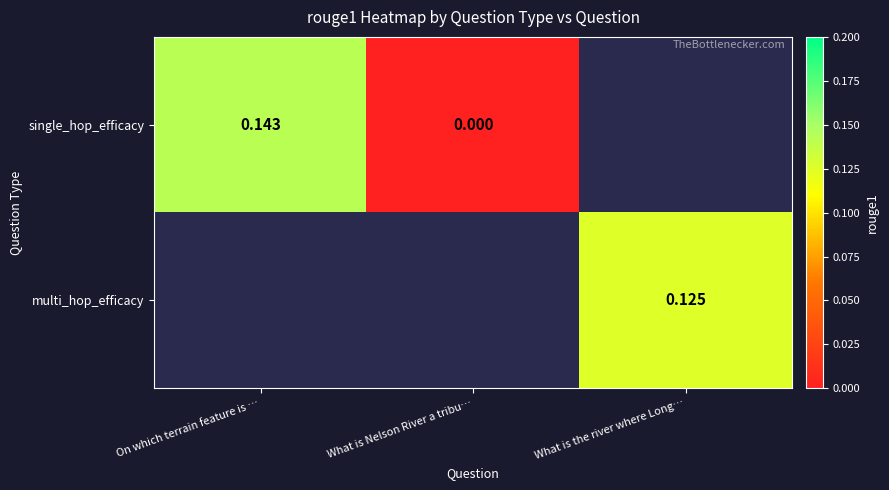

How many positive values does the single_hop_efficacy series have?

1